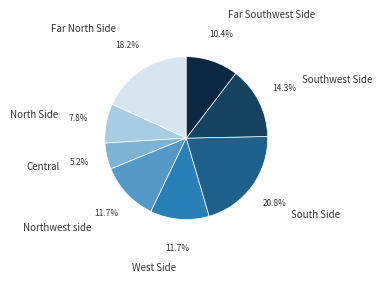

What percentage is the North Side slice, to the nearest percent?

8%